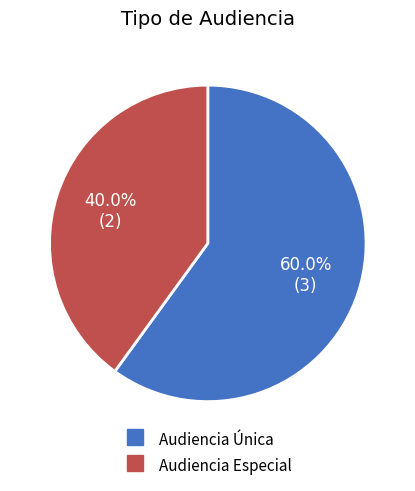

To the nearest percent, what is the combined percentage of Audiencia Especial and Audiencia Única?

100%